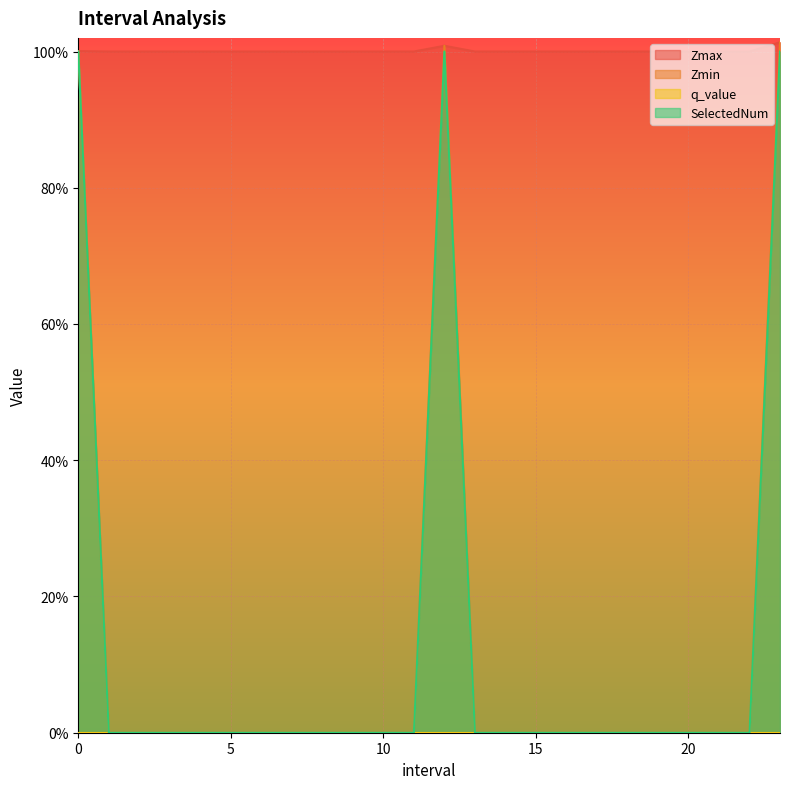

Does the chart display data point markers on the line(s)?

No